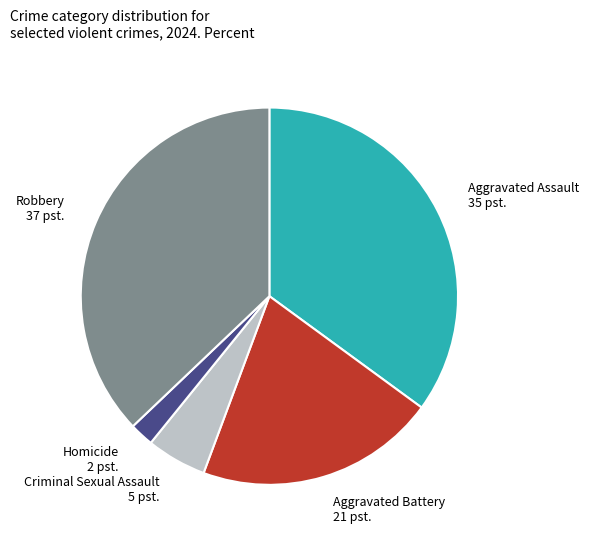

The Homicide slice represents 13% of the pie. True or false?

False